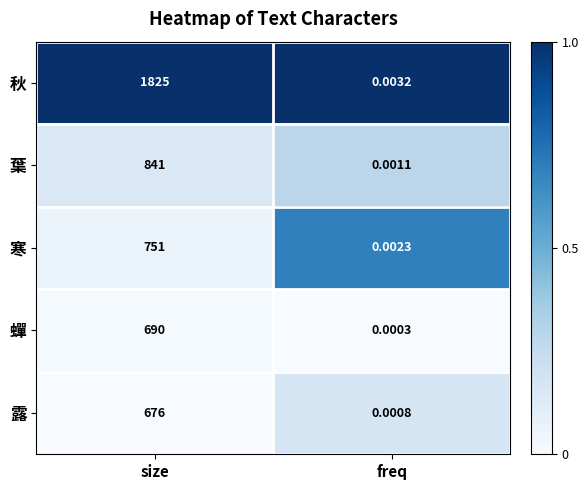

At how many categories does at least one series exceed 0?

2